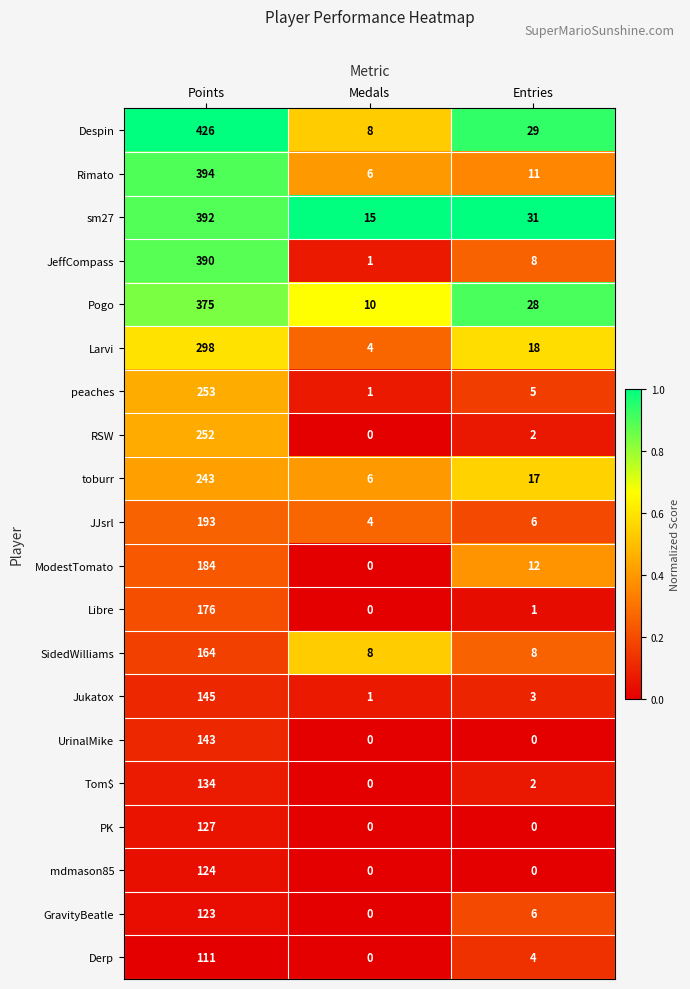

Which series changed the most between Points and Medals?

Despin